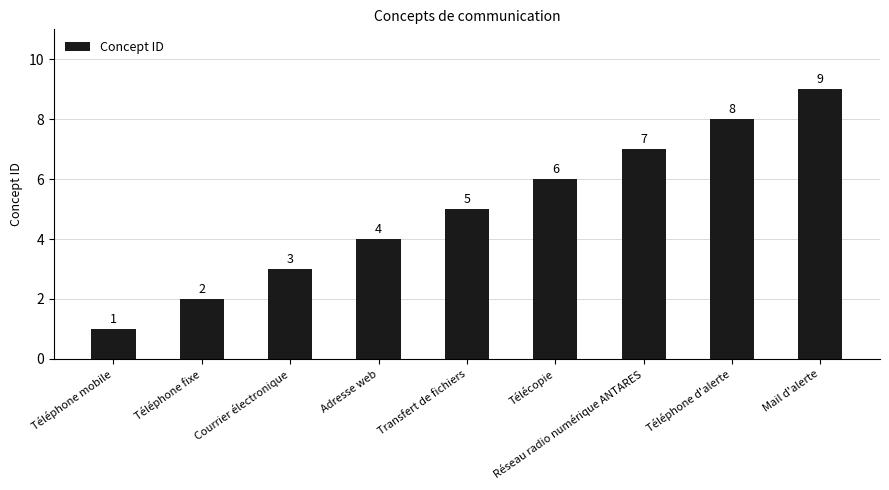

What is the label of the 9th bar from the right?

Téléphone mobile